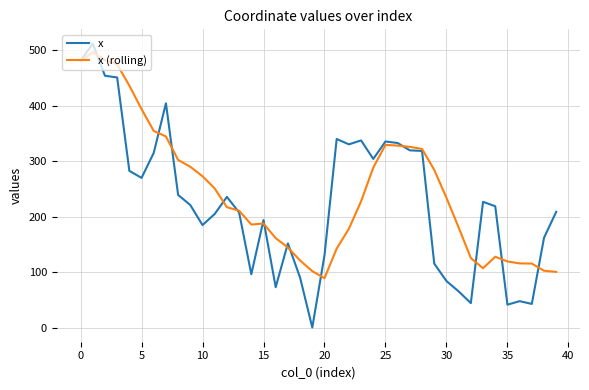

What is the maximum value shown in the chart?

511.7